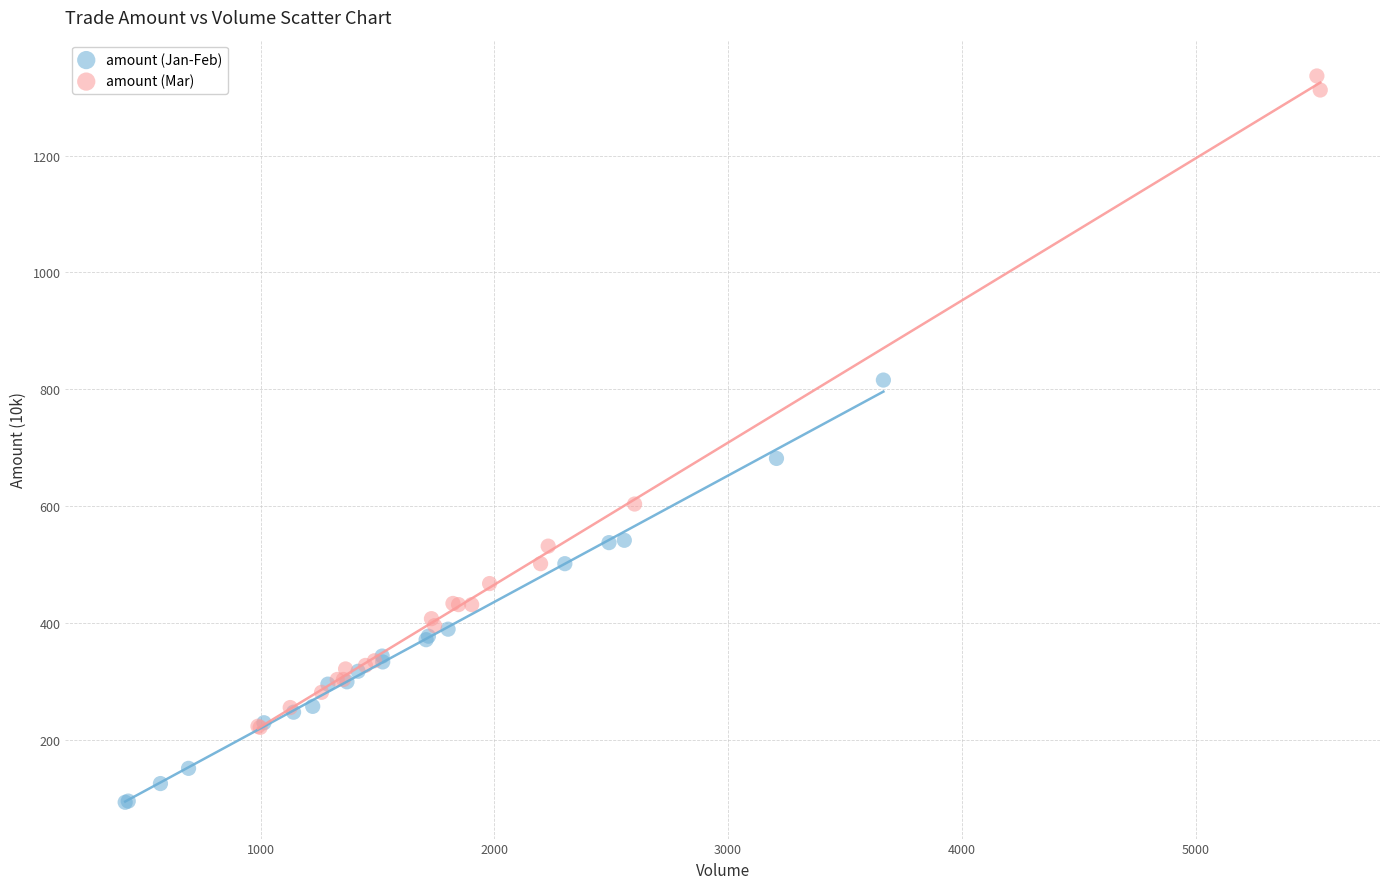

Which series contains the lowest Y value?

amount (Jan-Feb)